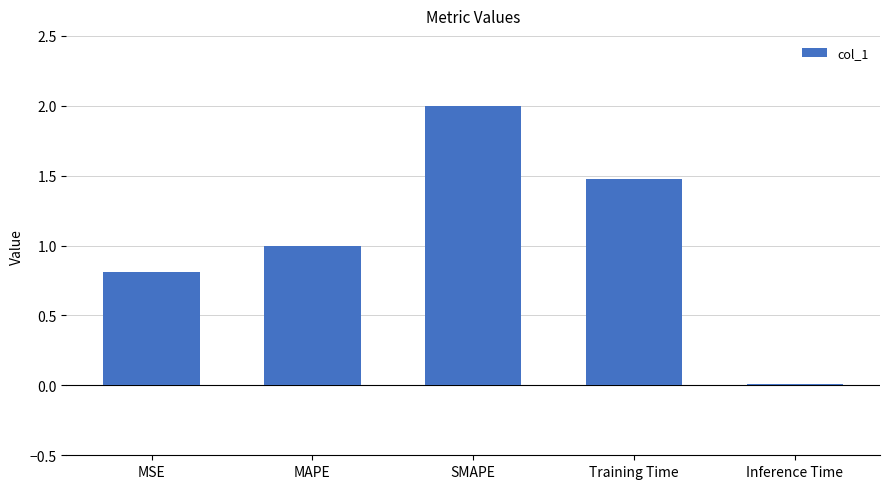

What is the maximum value shown in the chart?

2.0